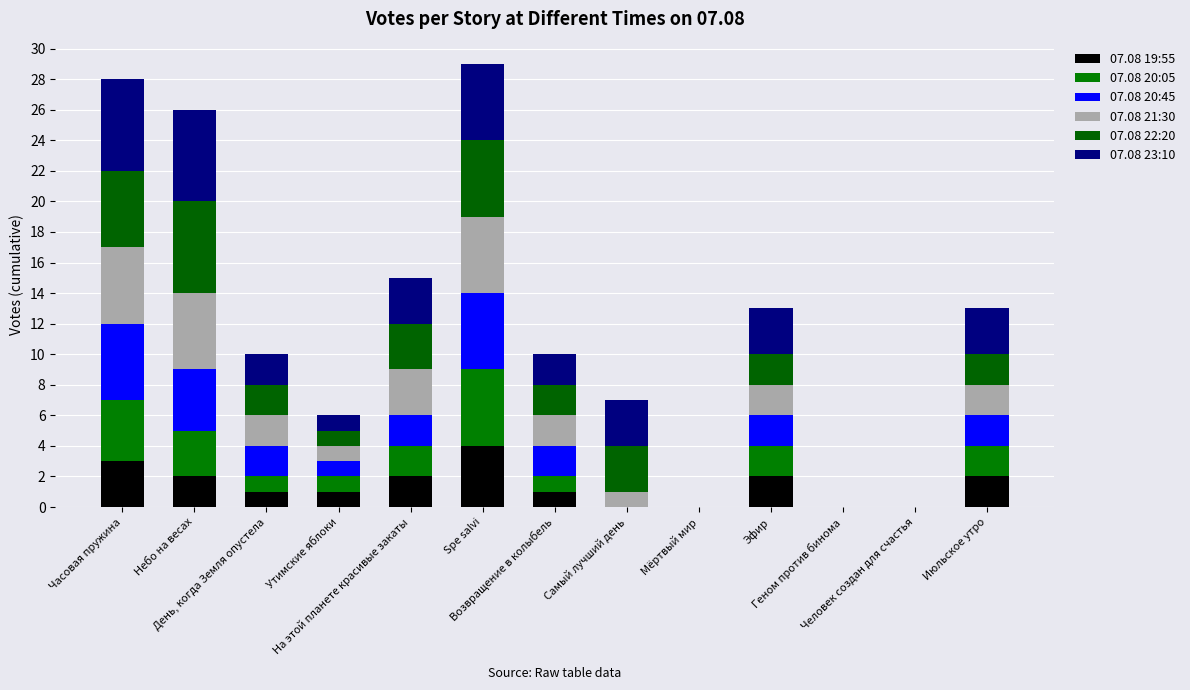

How many data points does each series have?

13